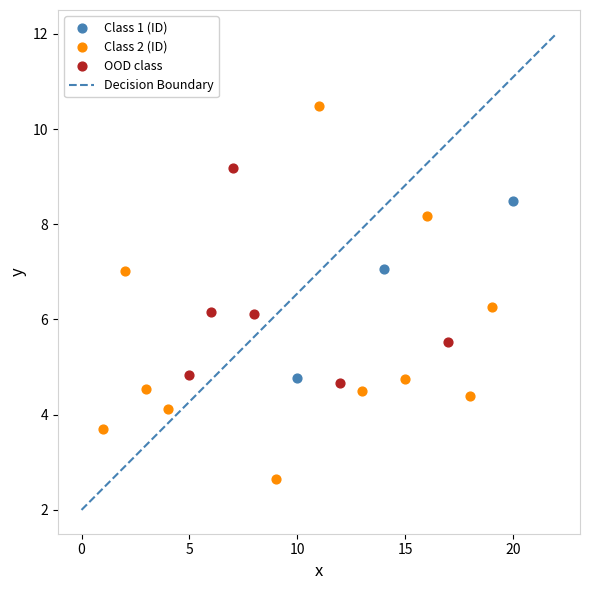

Which series contains the highest Y value?

Class 2 (ID)